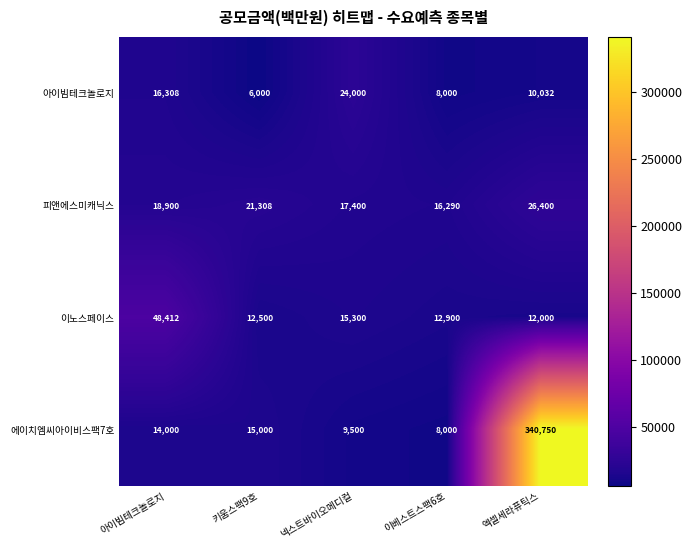

What is the spread (max minus min) of values at 키움스팩9호?

15308